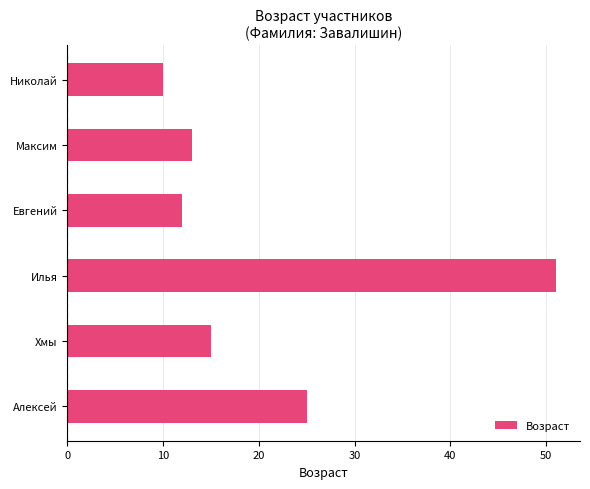

Rank the categories by value from lowest to highest.

Николай, Евгений, Максим, Хмы, Алексей, Илья